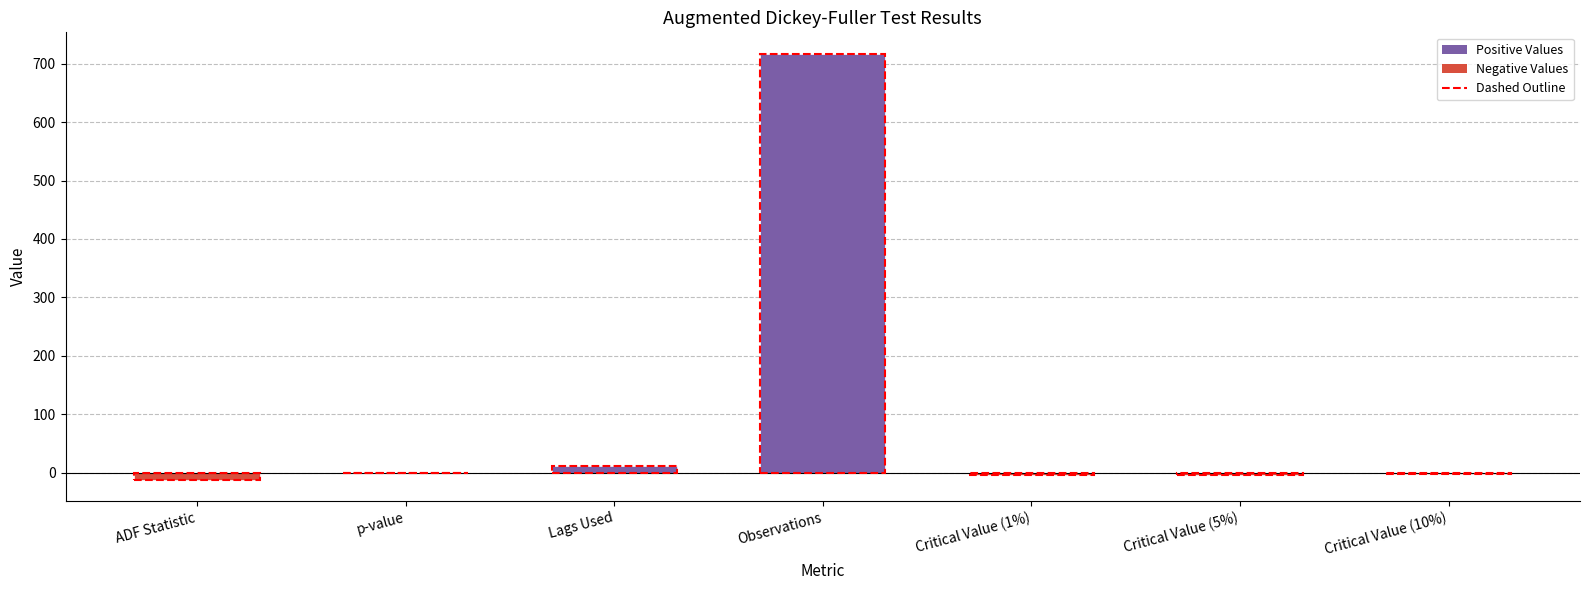

Are the bars horizontal?

No